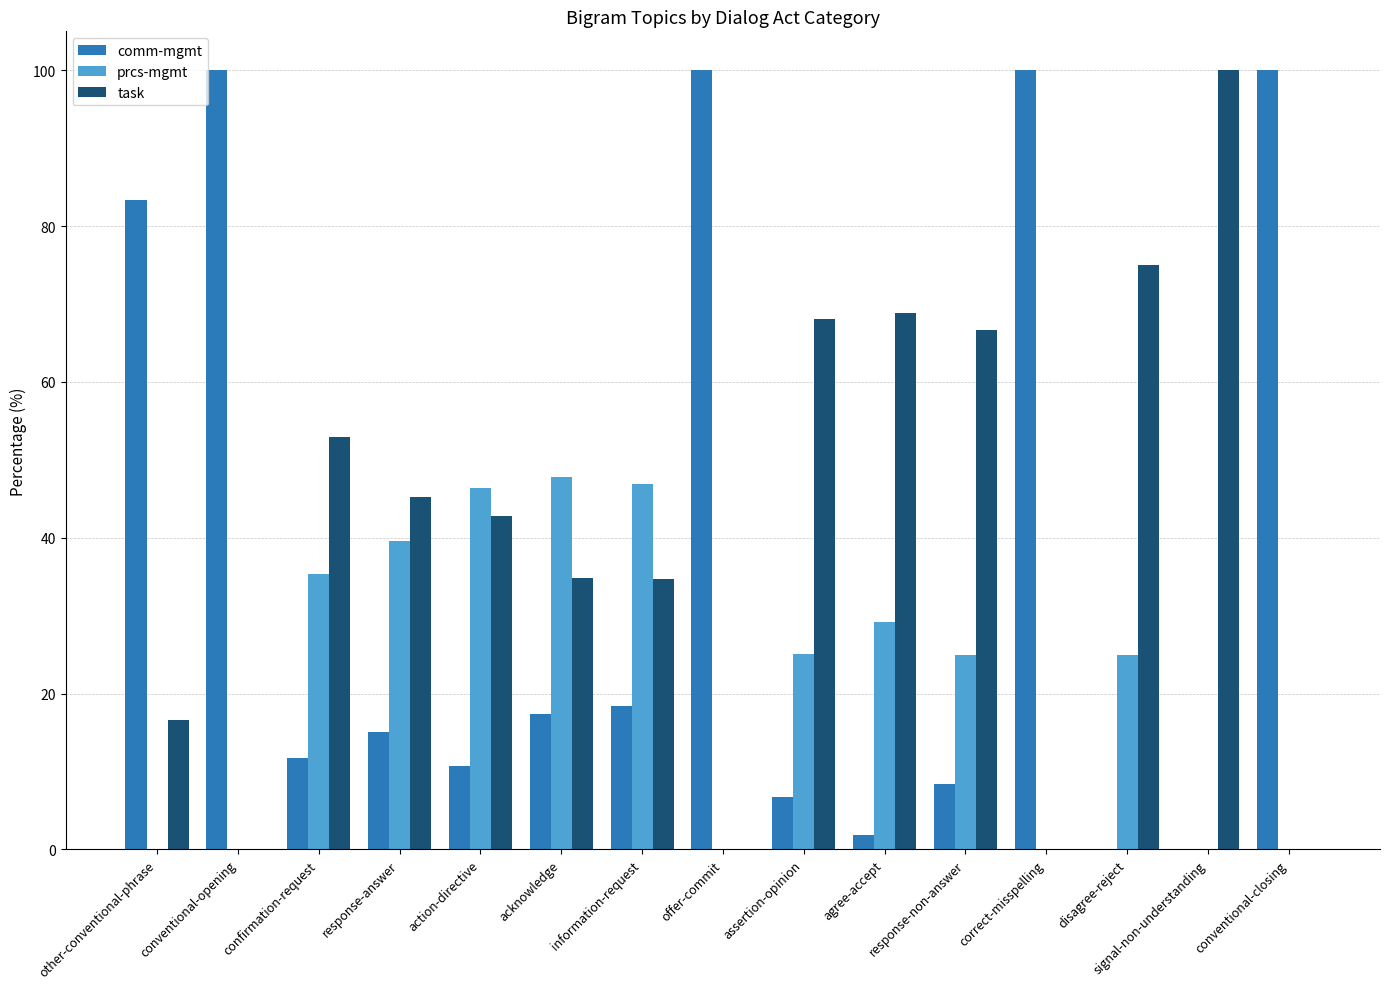

The prcs-mgmt series shows 0.0 at correct-misspelling. True or false?

True